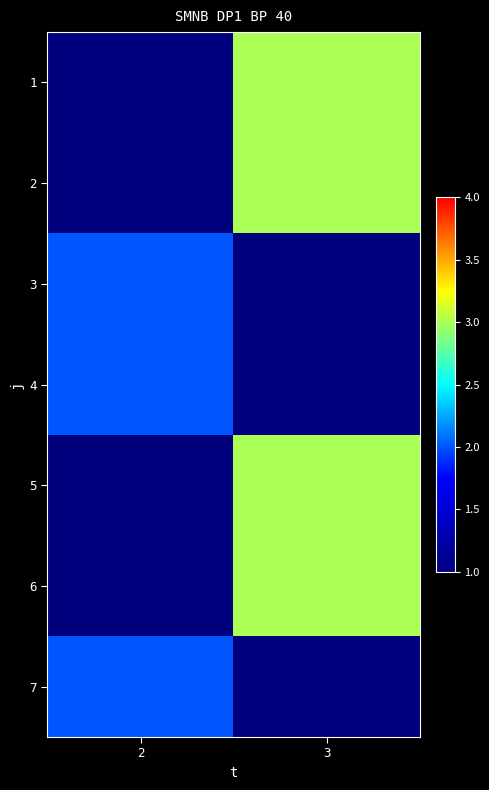

At how many categories does at least one series exceed 2?

1